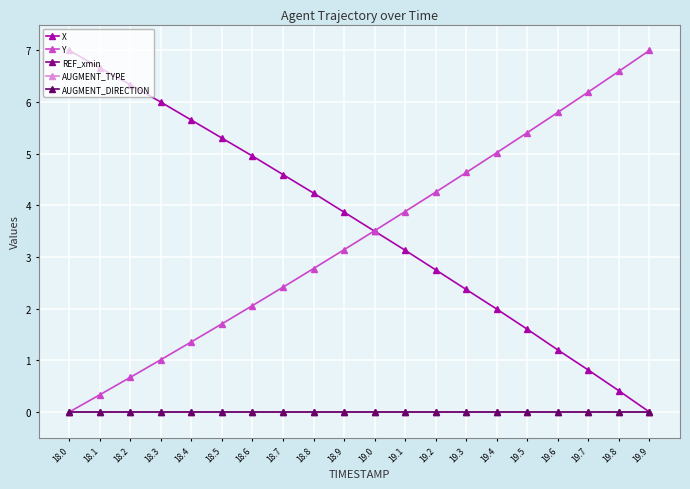

Is this an area chart (filled region under the line)?

No